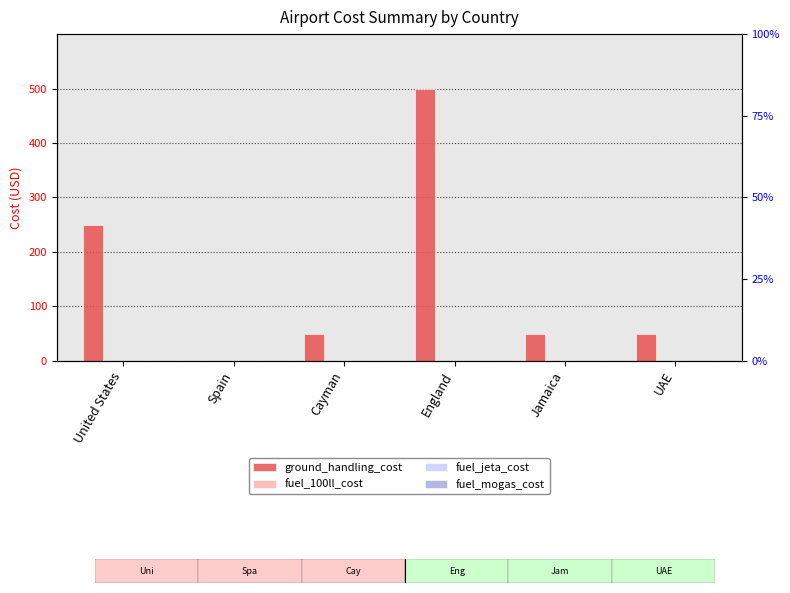

Reading left to right, what are all the values shown in this chart?

ground_handling_cost: 250	0	50	500	50	50
fuel_100ll_cost: 0	0	0	0	0	0
fuel_jeta_cost: 0	0	0	0	0	0
fuel_mogas_cost: 0	0	0	0	0	0